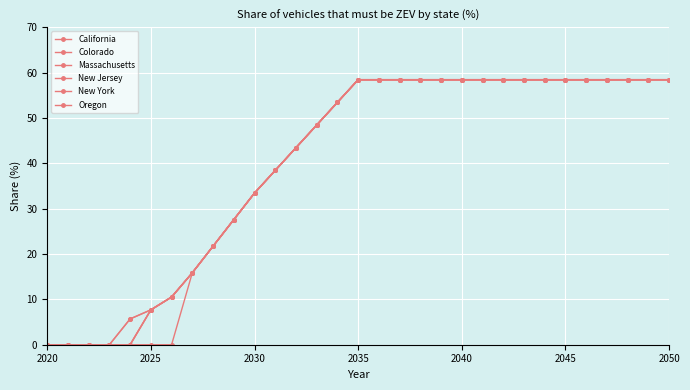

Which category has the lowest value in the Oregon series?

2020